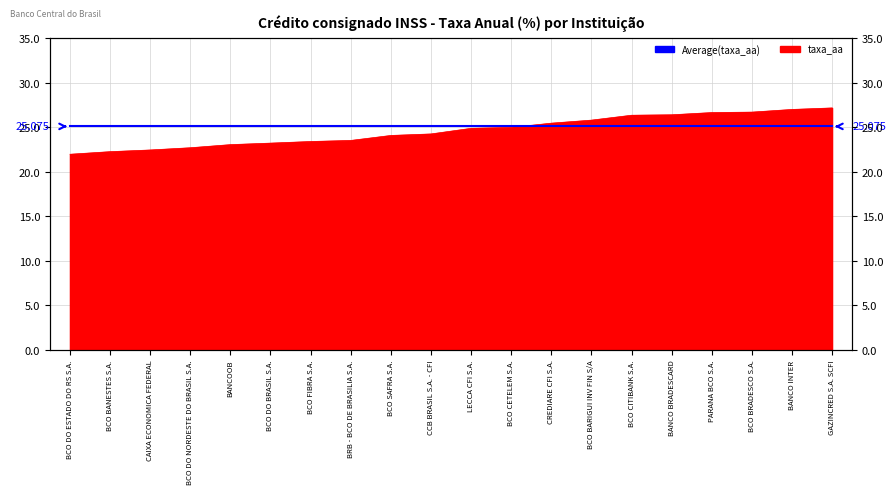

How many lines are shown in the chart?

1